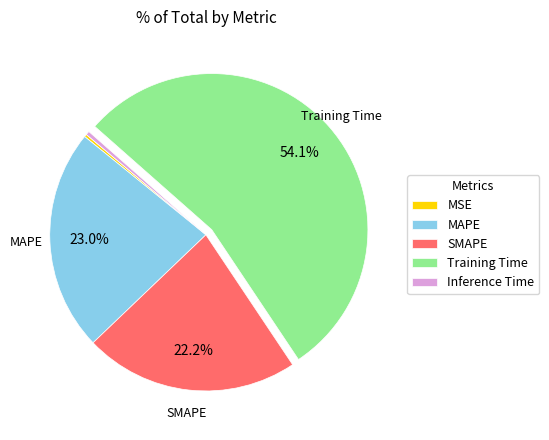

Is it true that MAPE is 23% of the pie?

True